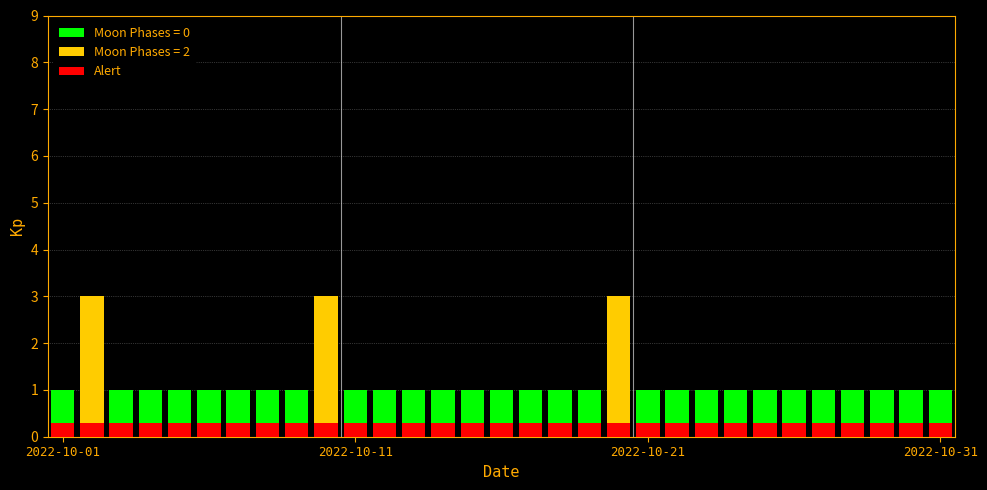

List the labels in order of value, largest first.

2022-10-02, 2022-10-10, 2022-10-20, 2022-10-01, 2022-10-03, 2022-10-04, 2022-10-05, 2022-10-06, 2022-10-07, 2022-10-08, 2022-10-09, 2022-10-11, 2022-10-12, 2022-10-13, 2022-10-14, 2022-10-15, 2022-10-16, 2022-10-17, 2022-10-18, 2022-10-19, 2022-10-21, 2022-10-22, 2022-10-23, 2022-10-24, 2022-10-25, 2022-10-26, 2022-10-27, 2022-10-28, 2022-10-29, 2022-10-30, 2022-10-31